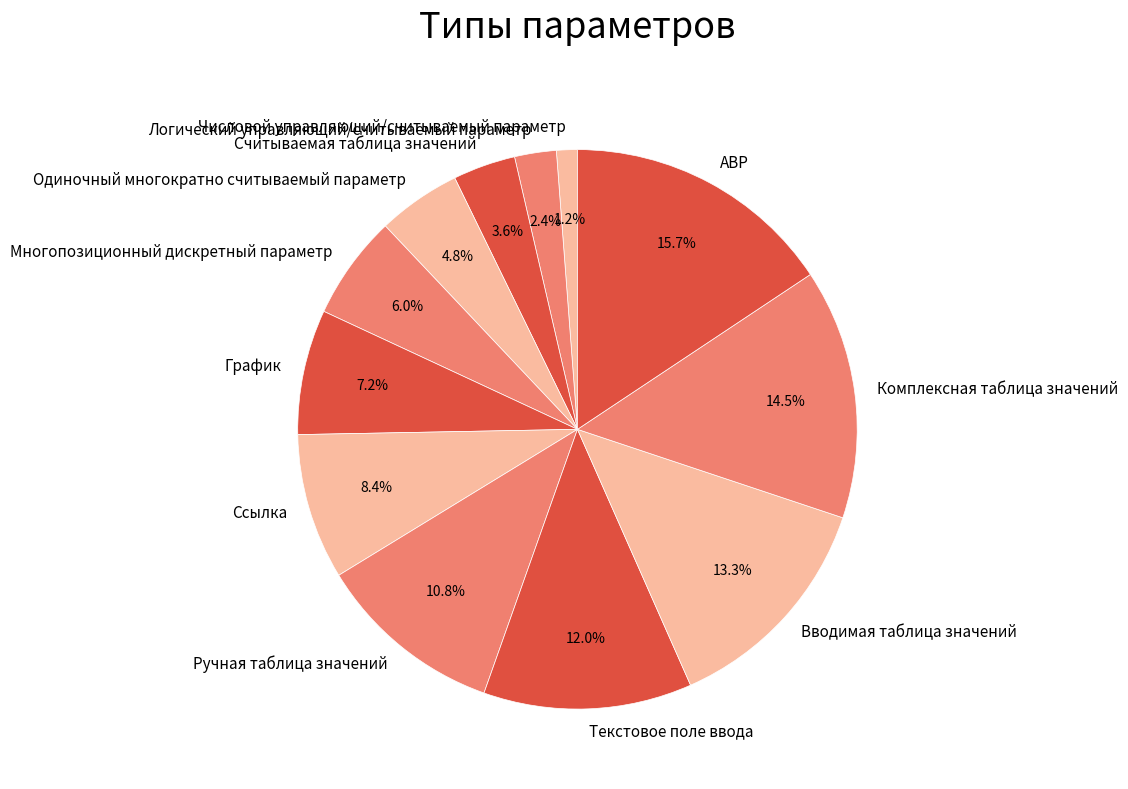

Count the number of slices in the pie.

12